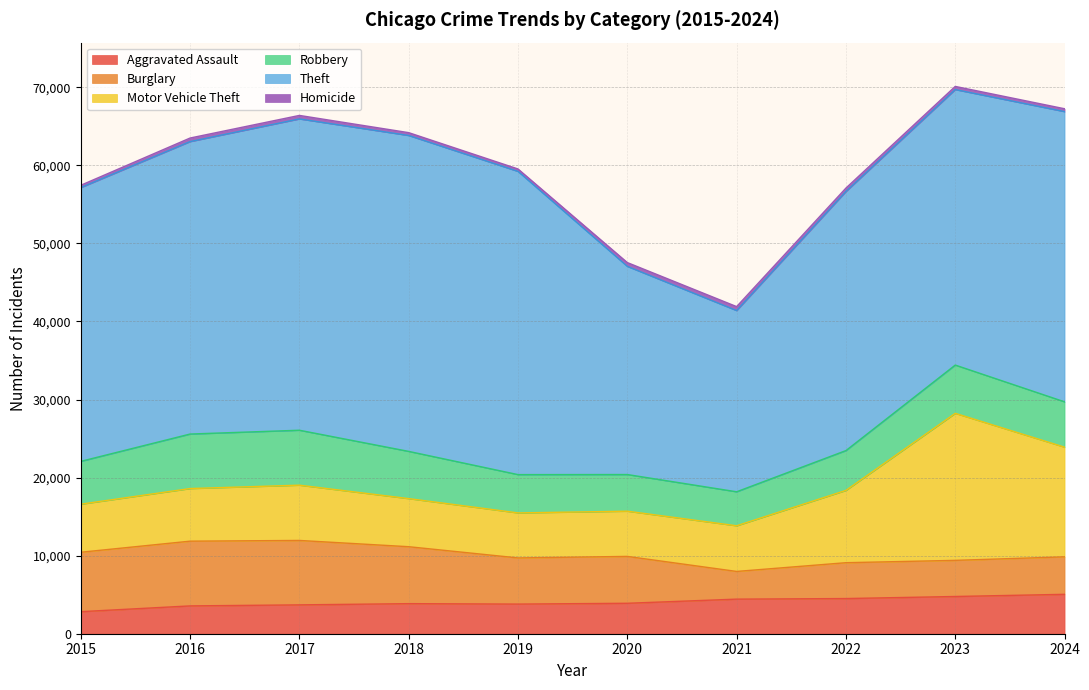

What is the sum of all Motor Vehicle Theft values?

85682